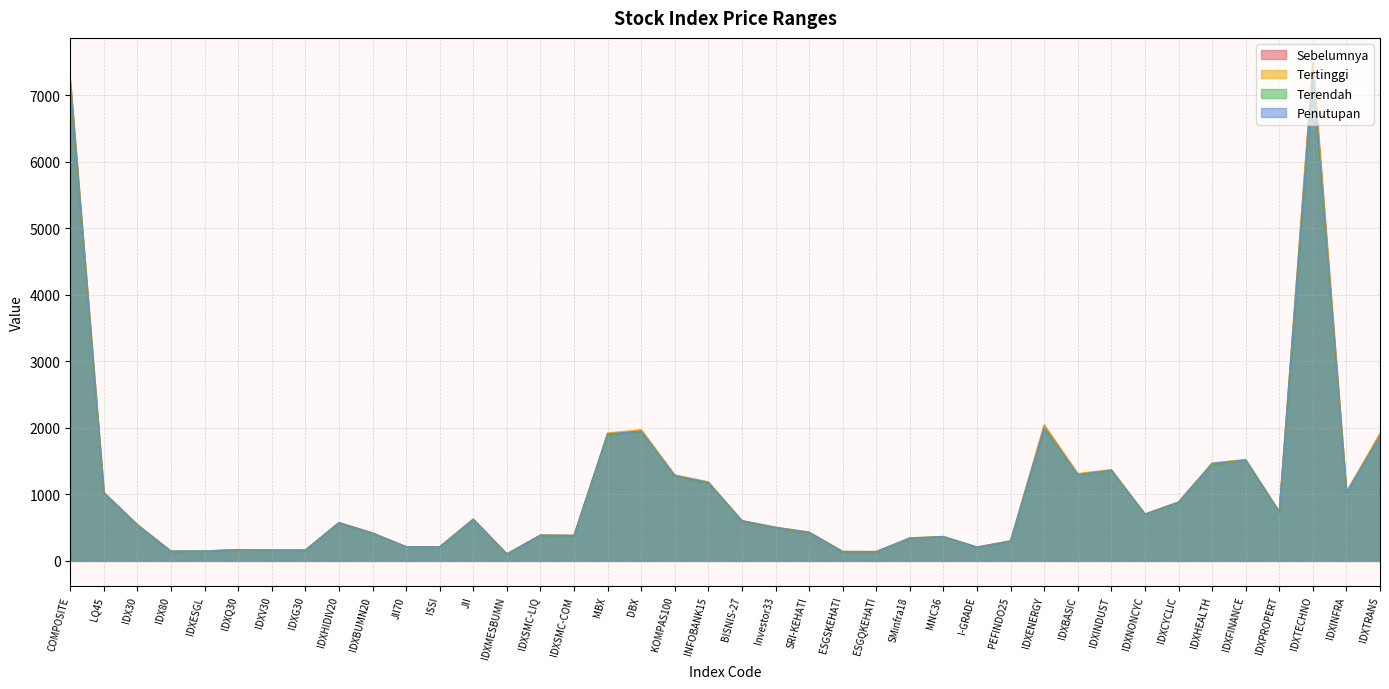

At INFOBANK15, list the series in order from smallest to largest.

Sebelumnya, Terendah, Penutupan, Tertinggi